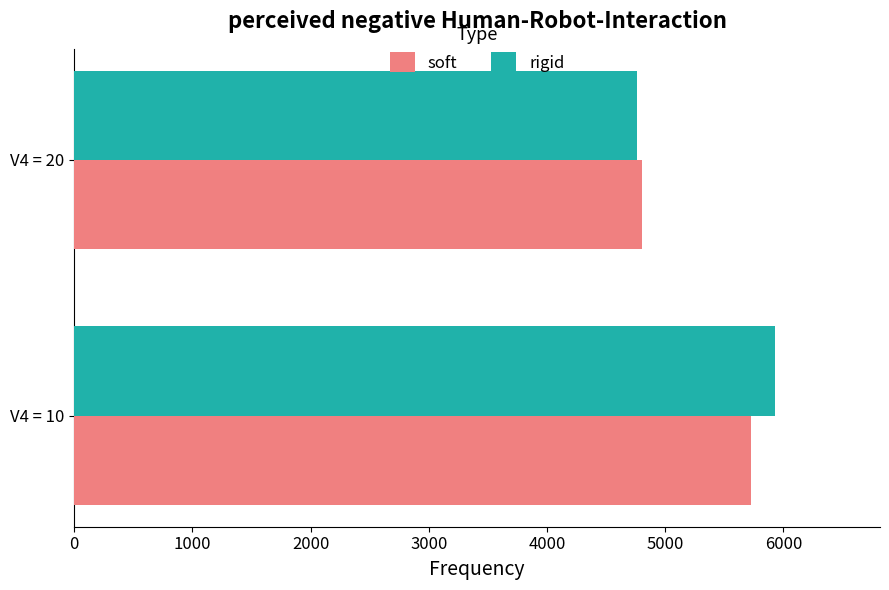

Where is soft nearest to the value 5264?

V4 = 20